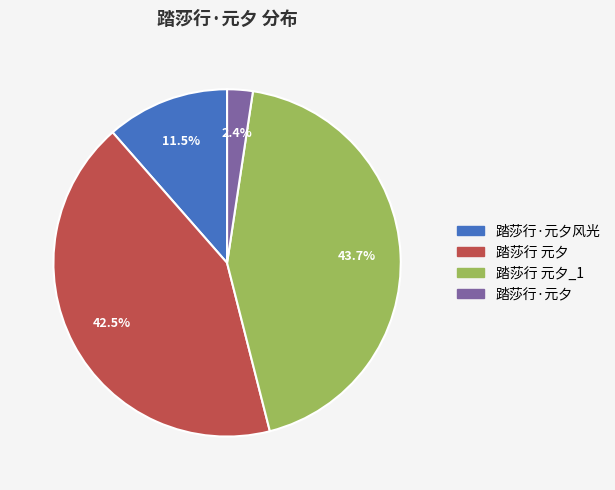

Is there any slice that represents more than half of the pie?

No